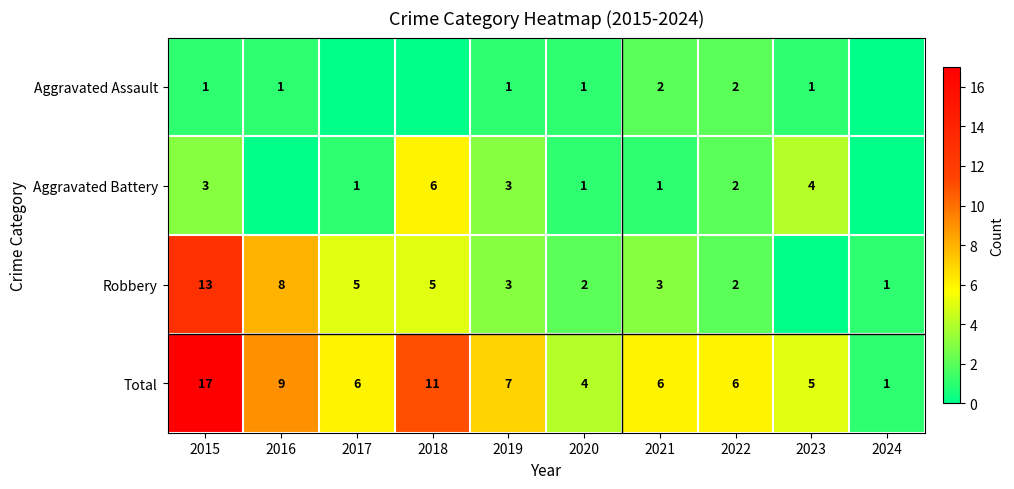

At which label is Total closest to 9?

2016